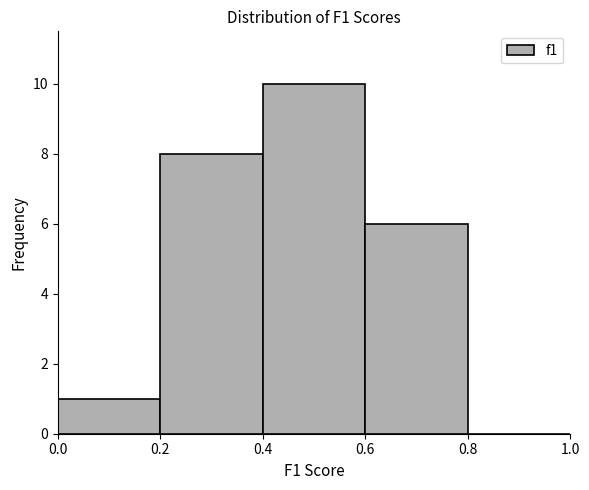

What is the height of the bar covering 0.2 to 0.4 on the x-axis? The values are not printed on the chart, so give them approximately, as read against the axis.

8